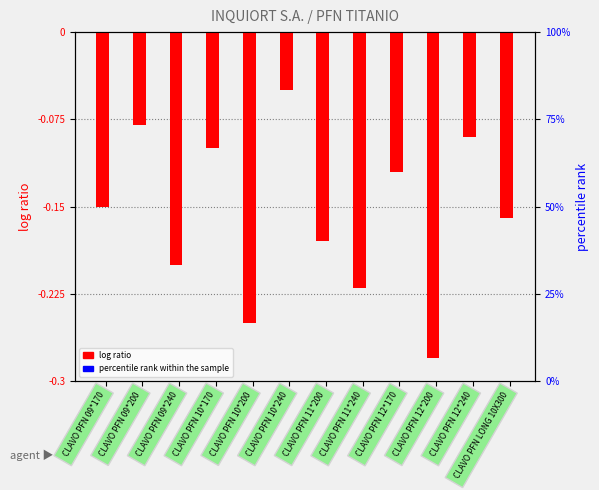

What is the value of the log ratio bar at the 7th from the left?

-0.2